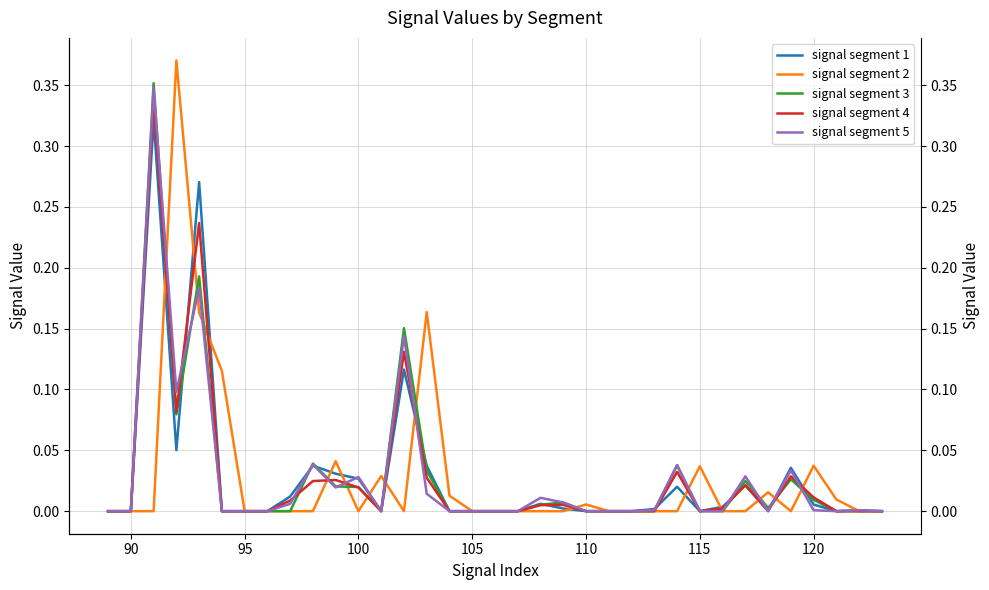

Is it true that signal segment 1 equals 0.1 at 23?

False